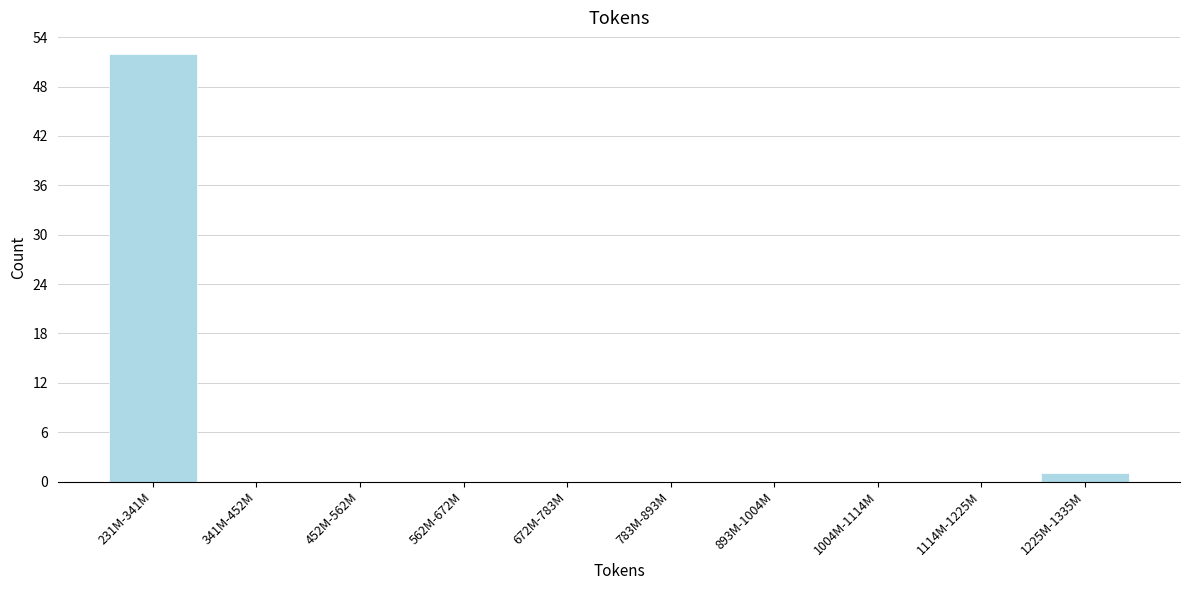

Reading right to left, list all the values displayed in this chart.

1225M-1335M=1	1114M-1225M=0	1004M-1114M=0	893M-1004M=0	783M-893M=0	672M-783M=0	562M-672M=0	452M-562M=0	341M-452M=0	231M-341M=52